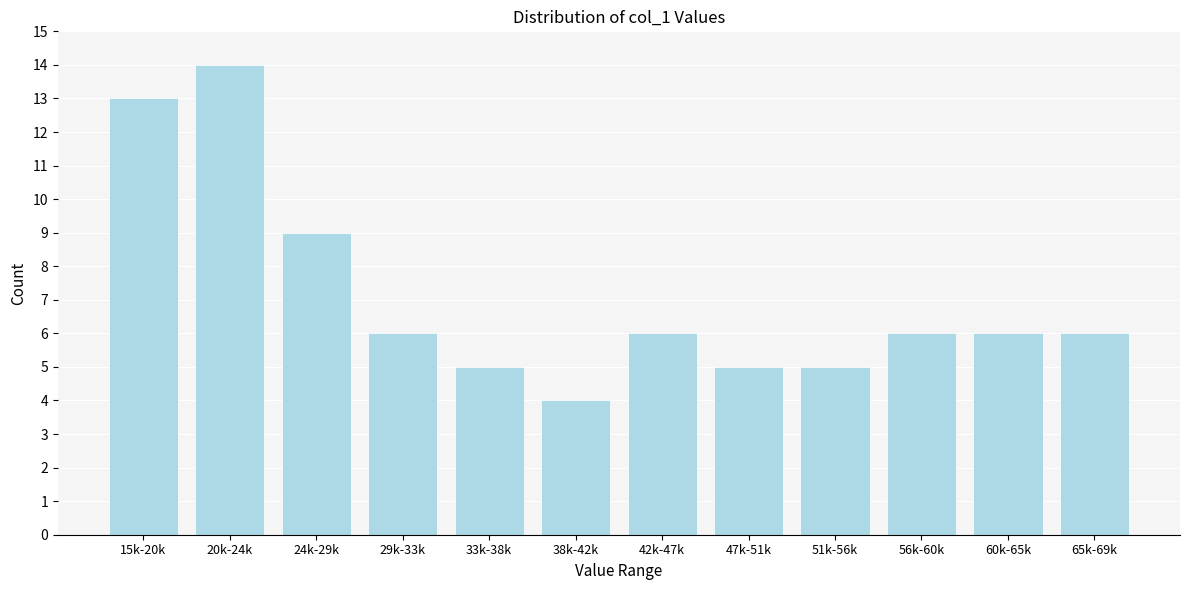

Reading left to right, what are all the values shown in this chart?

15k-20k=13	20k-24k=14	24k-29k=9	29k-33k=6	33k-38k=5	38k-42k=4	42k-47k=6	47k-51k=5	51k-56k=5	56k-60k=6	60k-65k=6	65k-69k=6